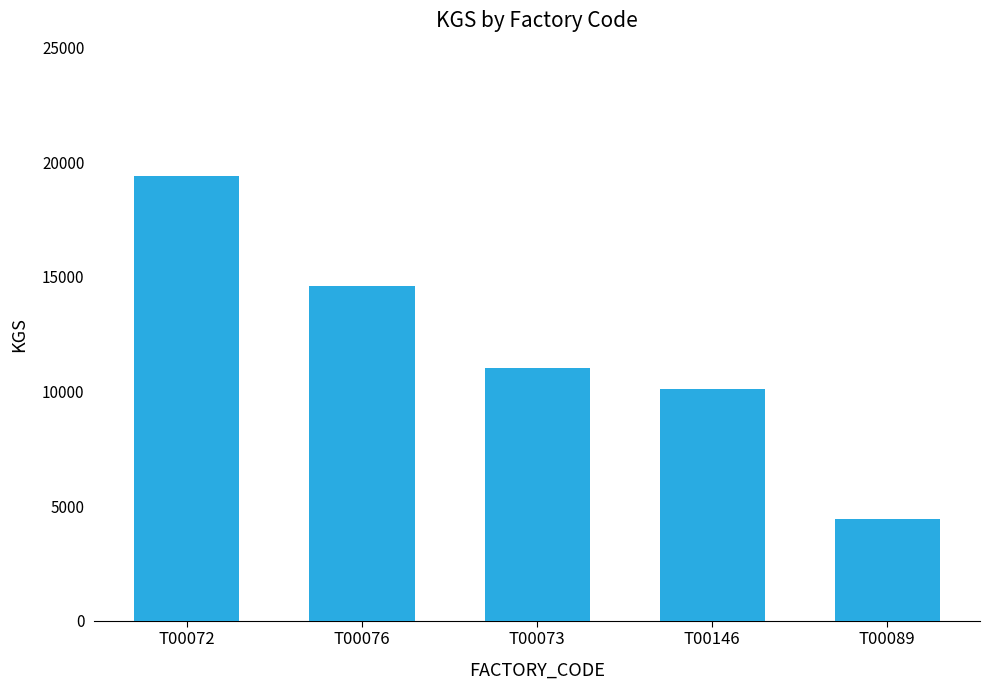

Reading left to right, transcribe all the data shown in this chart.

T00072=19388	T00076=14596	T00073=11048	T00146=10109	T00089=4421